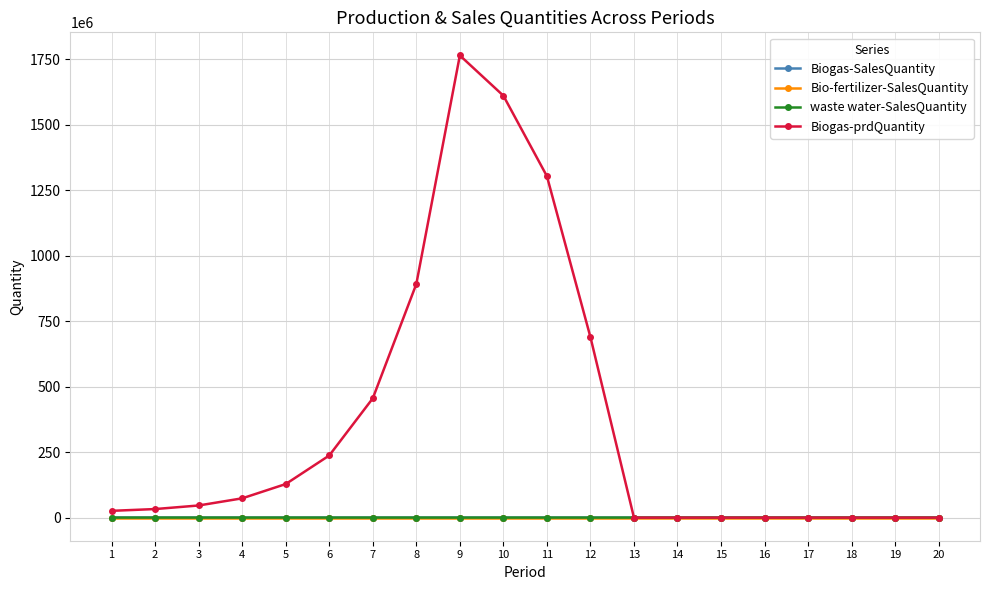

Read the Biogas-prdQuantity value at 11.

1303450941.1